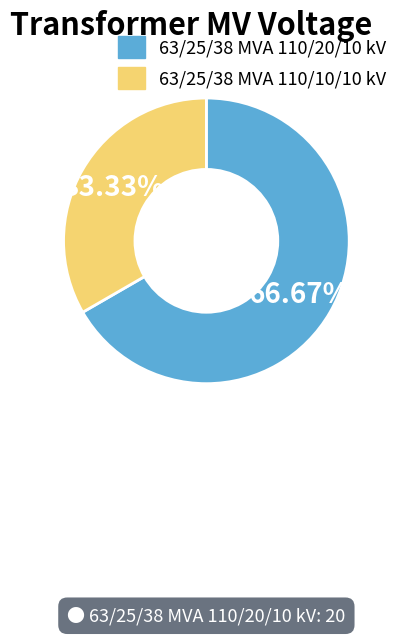

Count the number of slices in the pie.

2